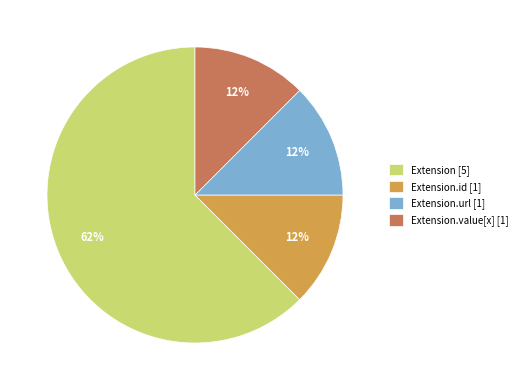

What is the ratio of the value at Extension.id [1] to the value at Extension.url [1]?

1.0